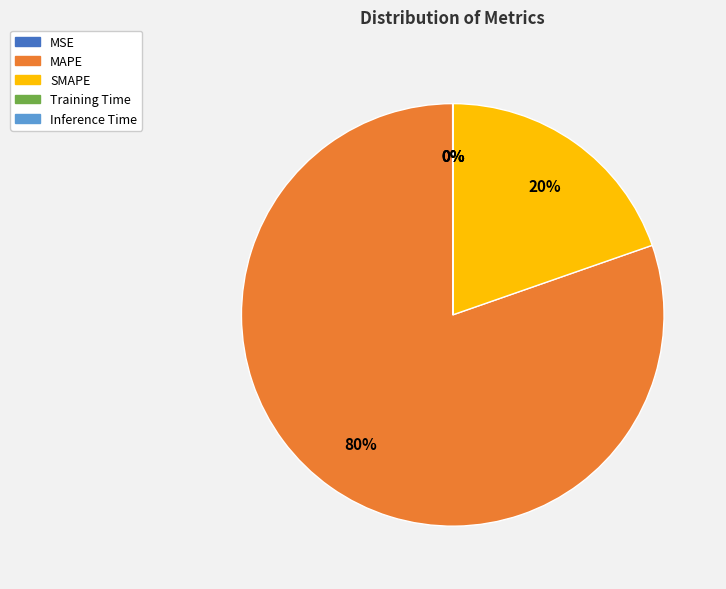

The MAPE slice represents 74% of the pie. True or false?

False